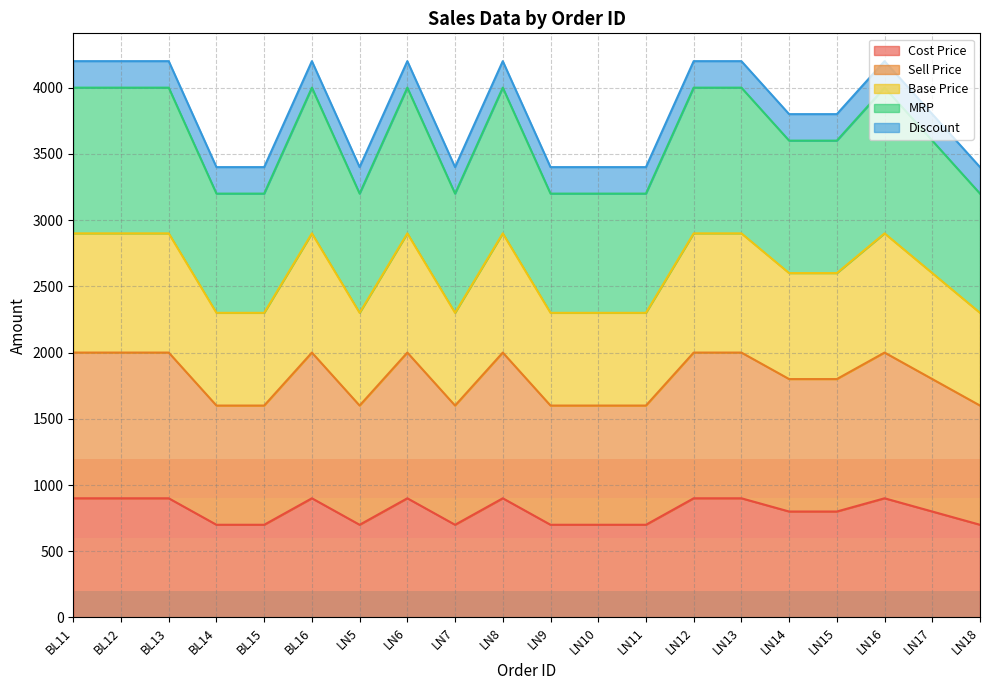

List the labels in order of MRP value, smallest first.

BL14, BL15, LN5, LN7, LN9, LN10, LN11, LN18, LN14, LN15, LN17, BL11, BL12, BL13, BL16, LN6, LN8, LN12, LN13, LN16